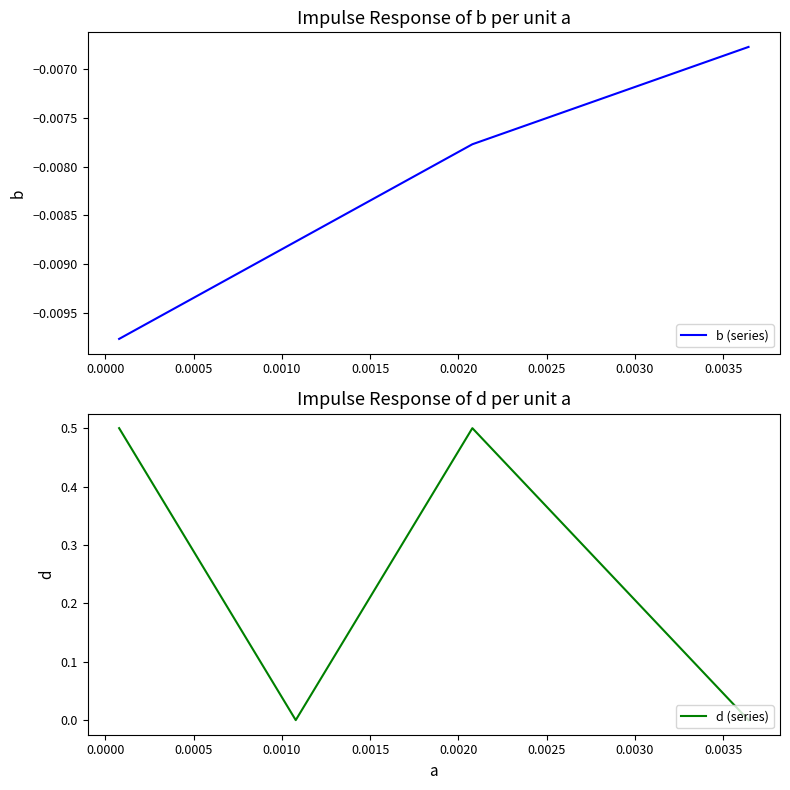

Count the d (series) values in the range 0 to 1.

4